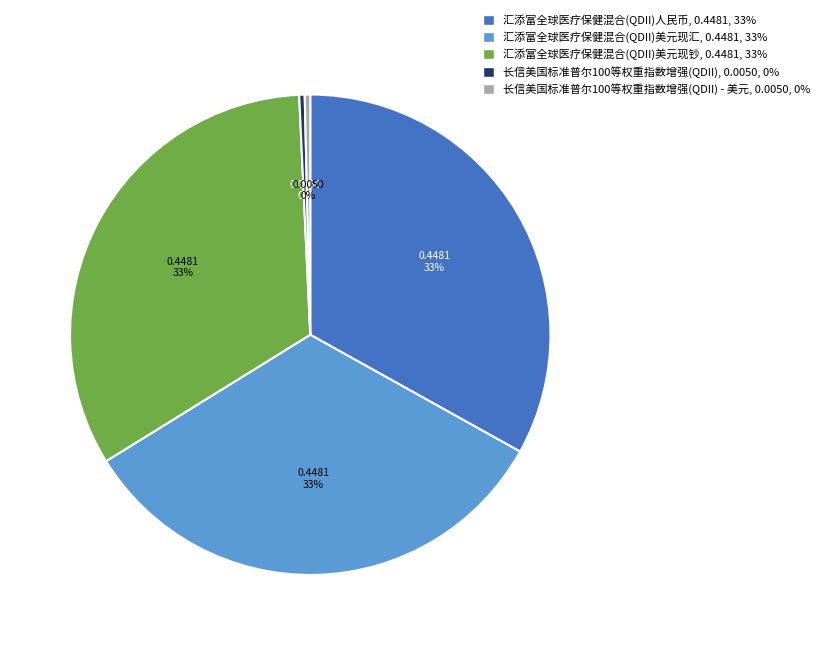

Does any single category account for the majority?

No